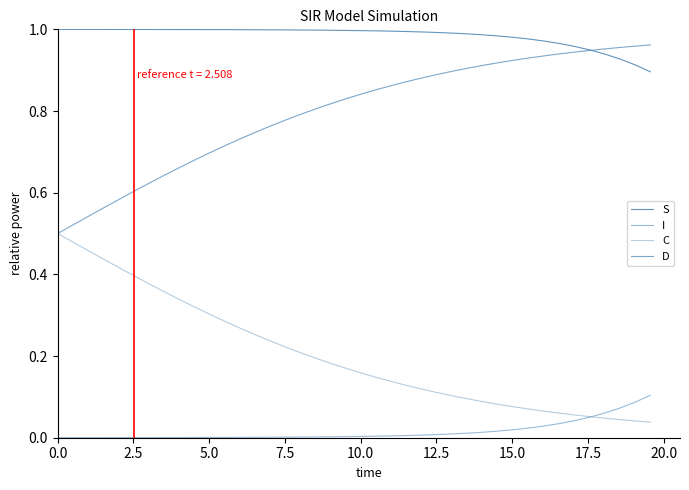

True or false: D has more than 2 points higher than both neighbors.

False